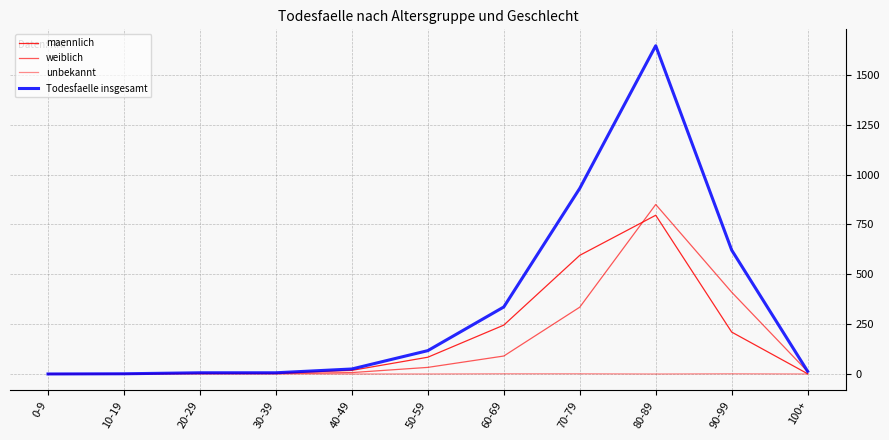

How many lines are shown in the chart?

4